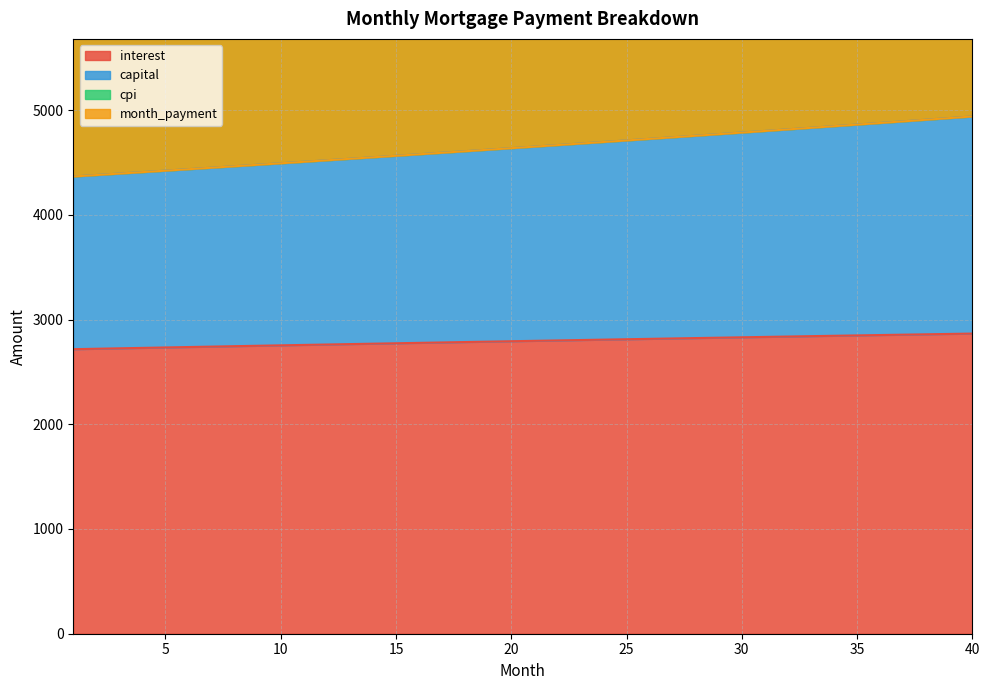

What is the difference between the month_payment values at 17 and 3?

198.8